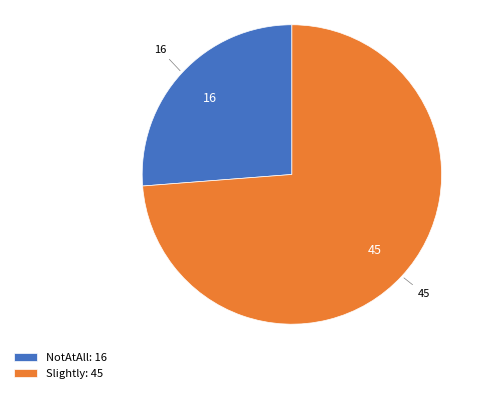

Combined, do Slightly: 45 and NotAtAll: 16 account for over 50%?

Yes